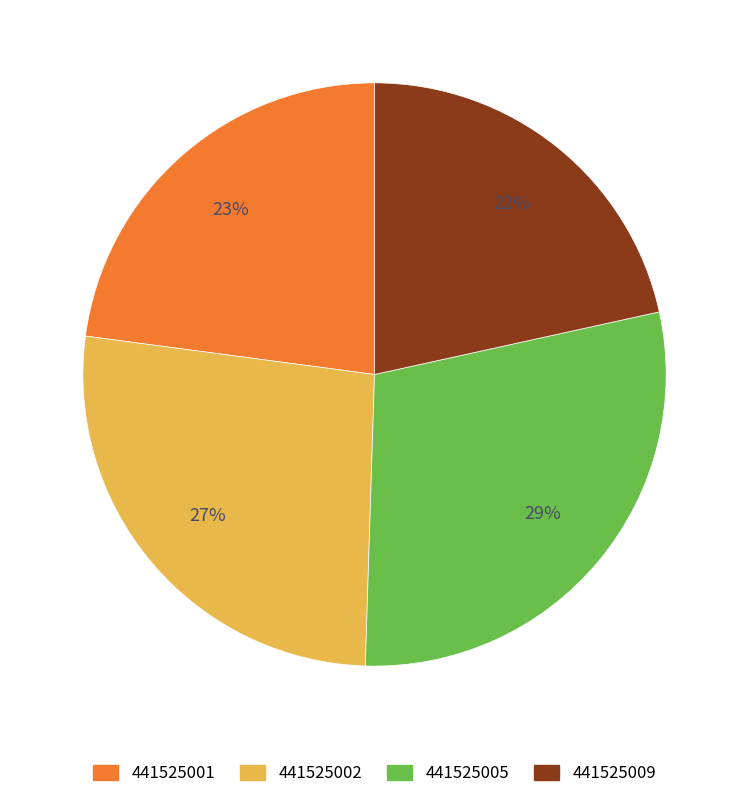

Which category has the biggest portion of the pie?

441525005